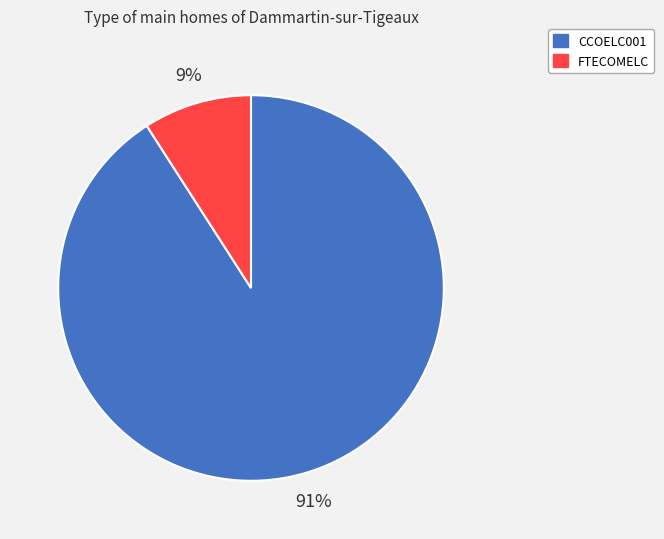

What is the smallest slice in the pie chart?

FTECOMELC